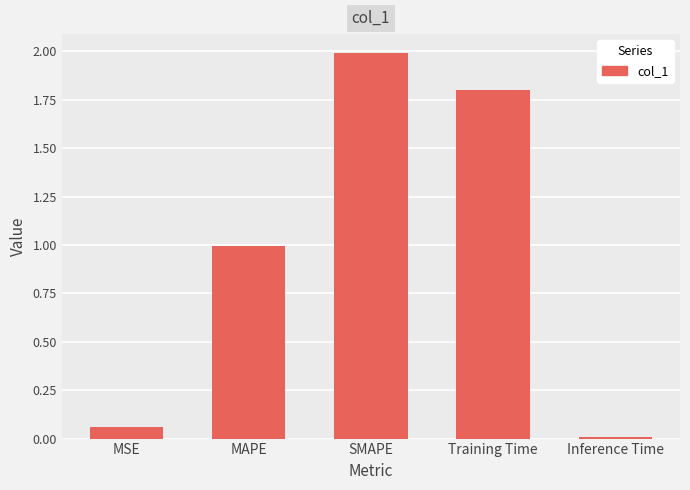

List the labels in order of value, largest first.

SMAPE, Training Time, MAPE, MSE, Inference Time